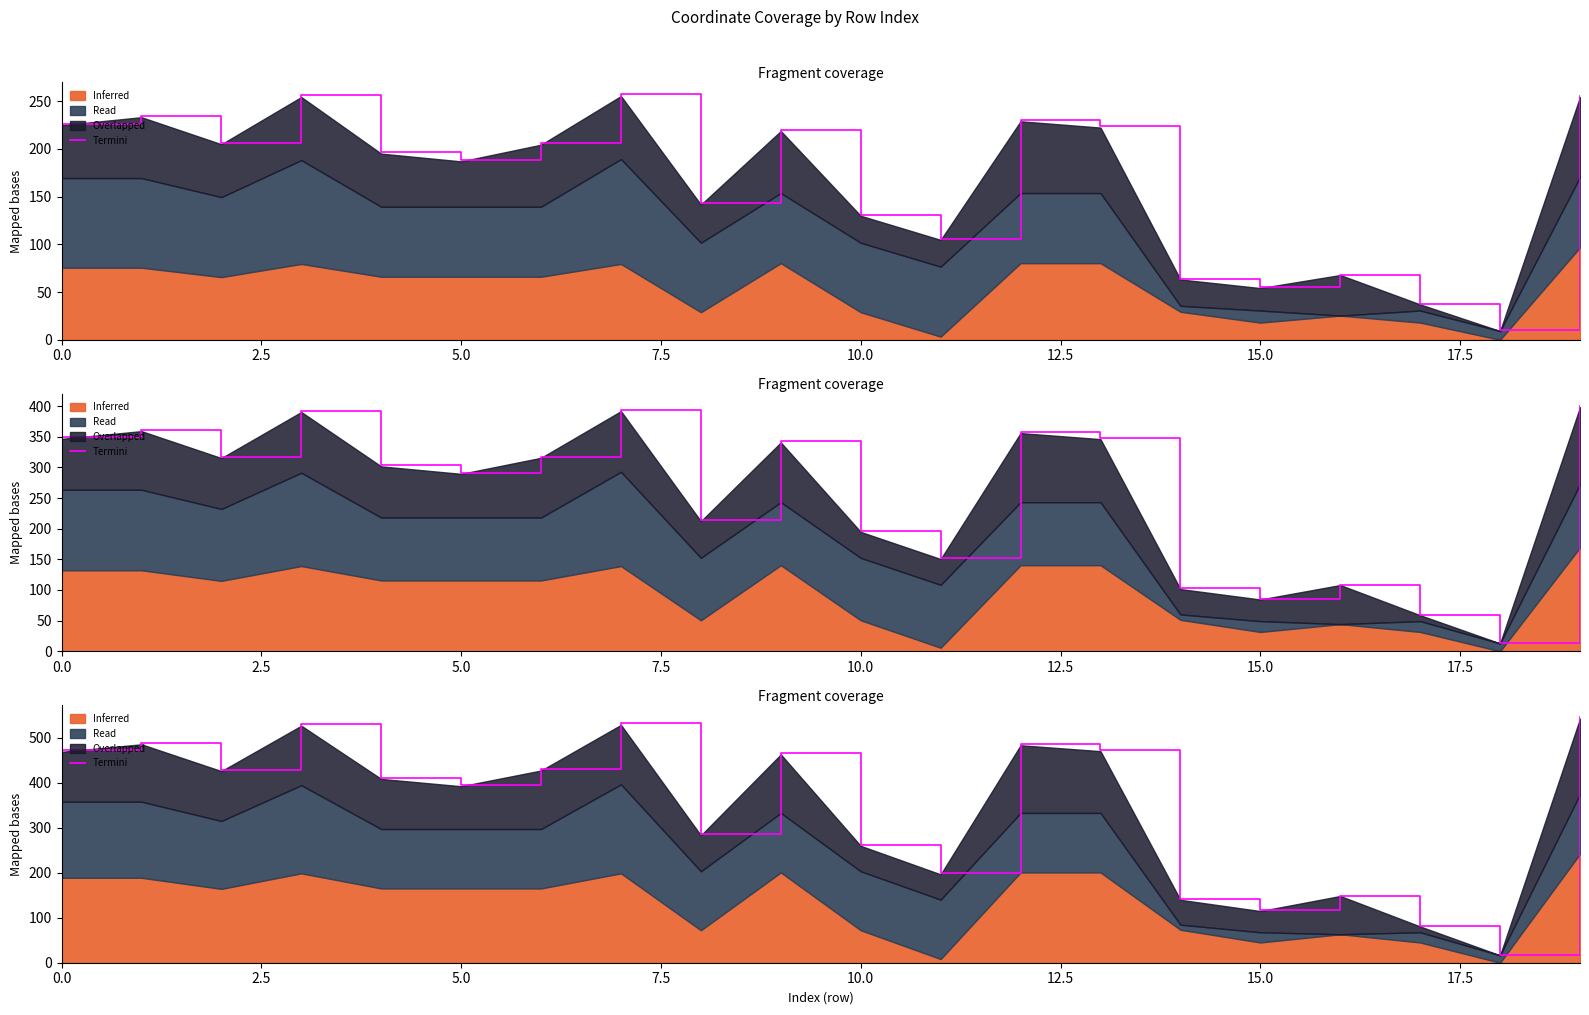

How many points are lower than both their immediate neighbors (excluding endpoints)?

6